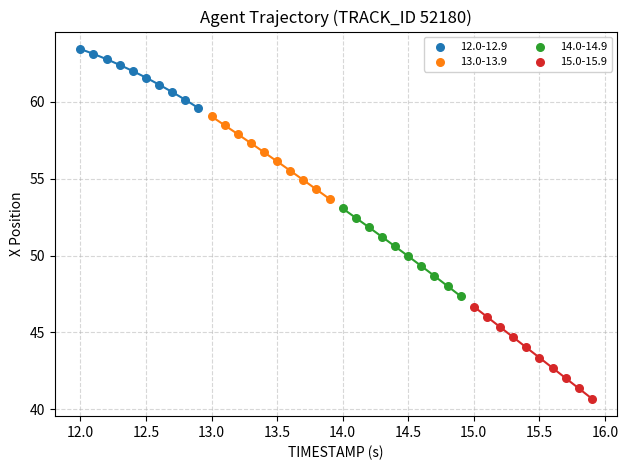

Which series contains the lowest Y value?

15.0-15.9